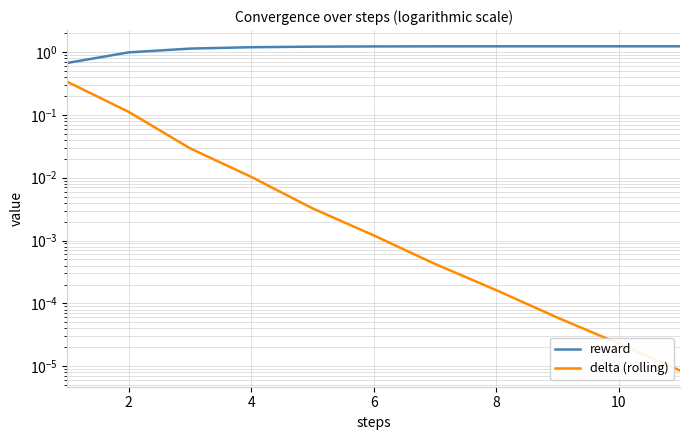

List the series in order of their peak value, highest first.

reward, delta (rolling)